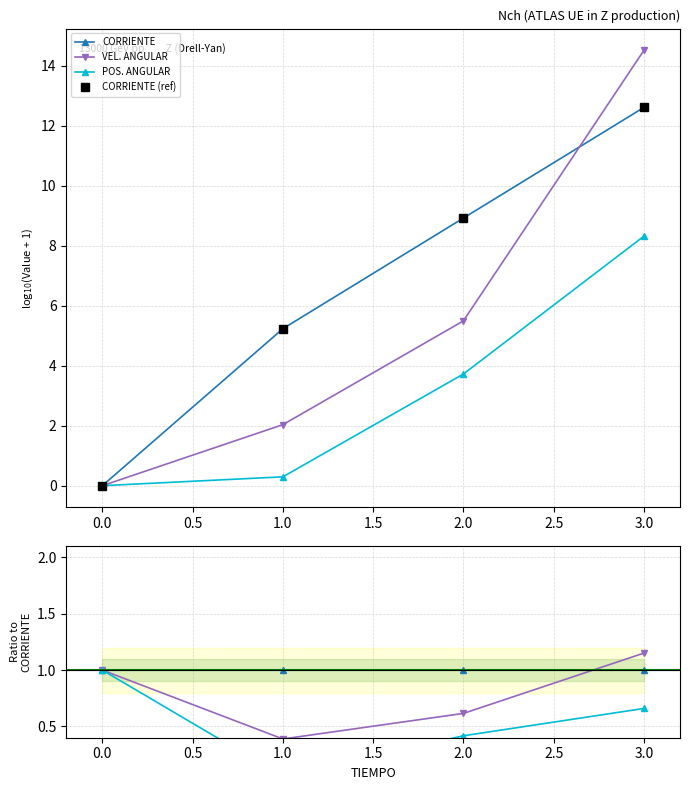

Is the value of CORRIENTE (ref) at 2.0 greater than the value of VEL. ANGULAR at 0.0?

Yes